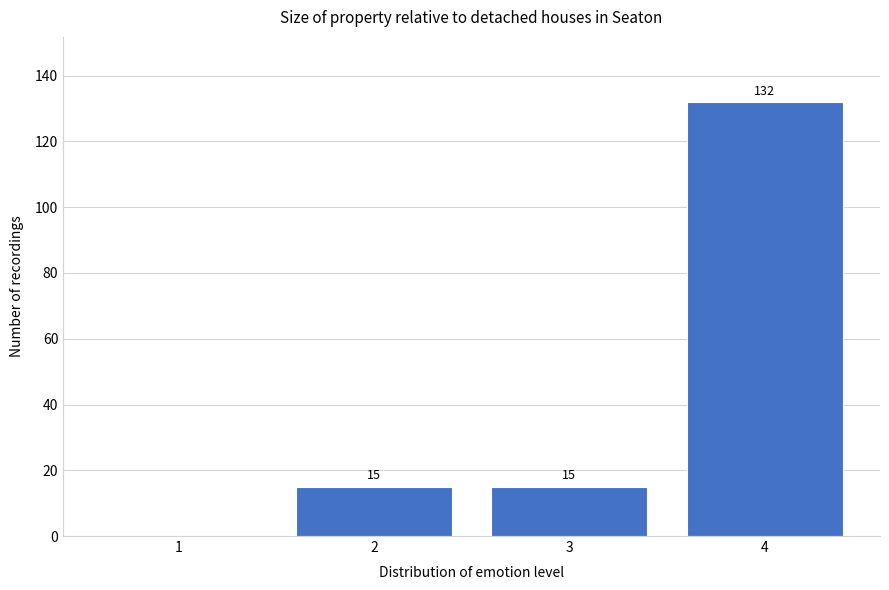

Which range on the x-axis has the tallest bar?

3.5 to 4.5